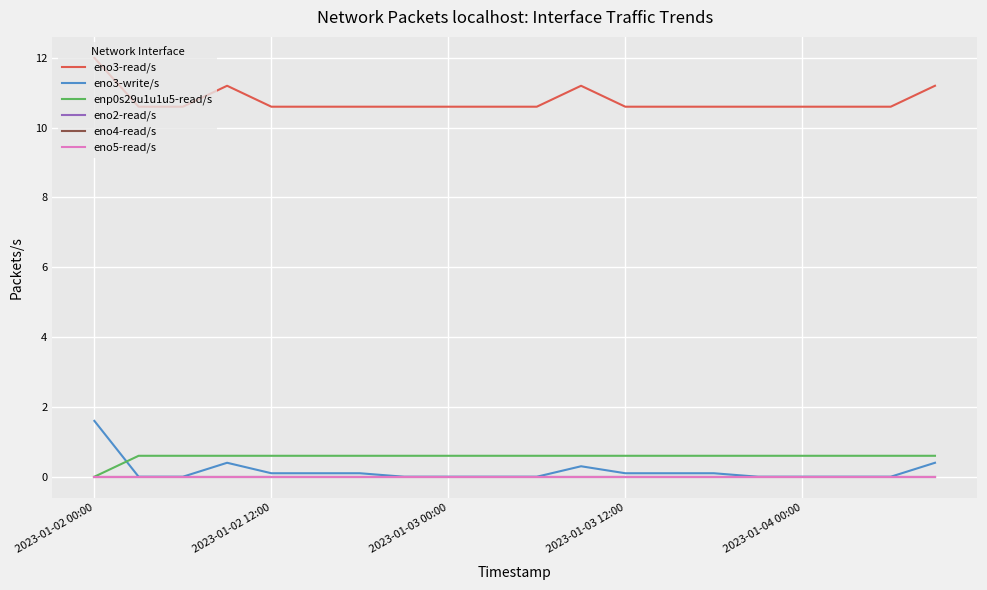

True or false: eno3-write/s and eno3-read/s cross at least once.

False